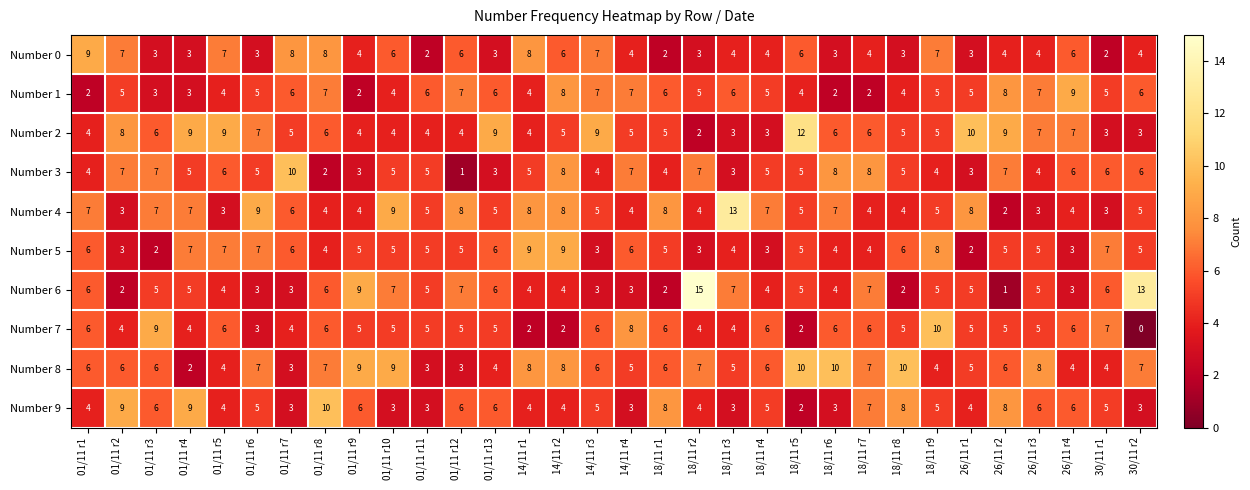

What is the total value across all series at 01/11 r7?

54